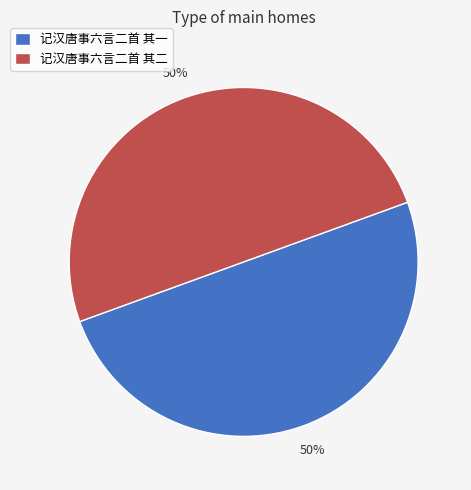

Do 记汉唐事六言二首 其一 and 记汉唐事六言二首 其二 together represent more than half of the pie?

Yes